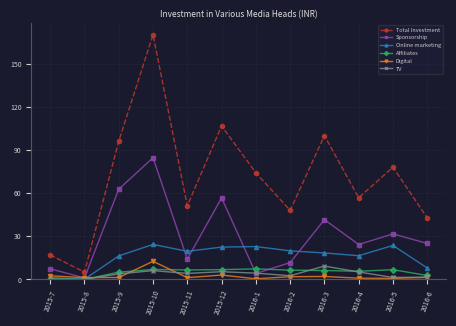

Count the number of data series in this chart.

6